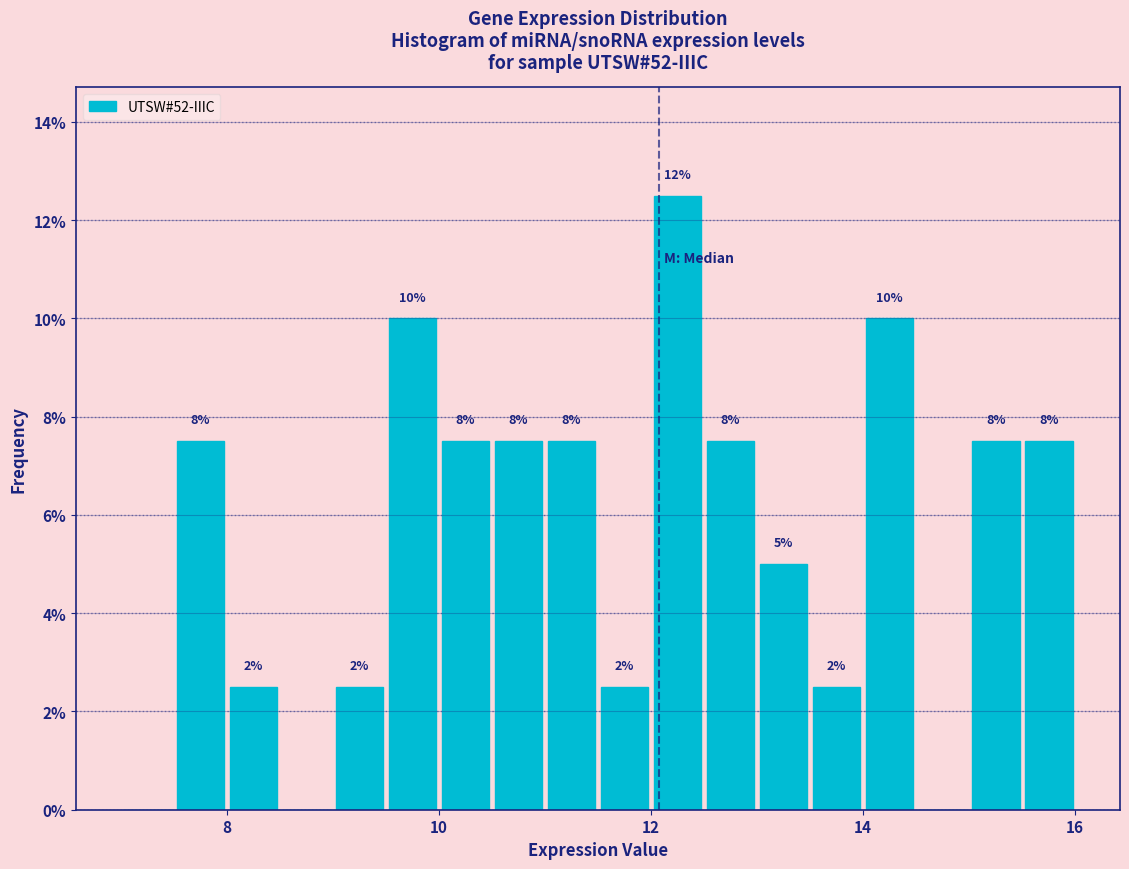

Read against the x-axis, roughly where is the centre of the tallest bar?

12.2